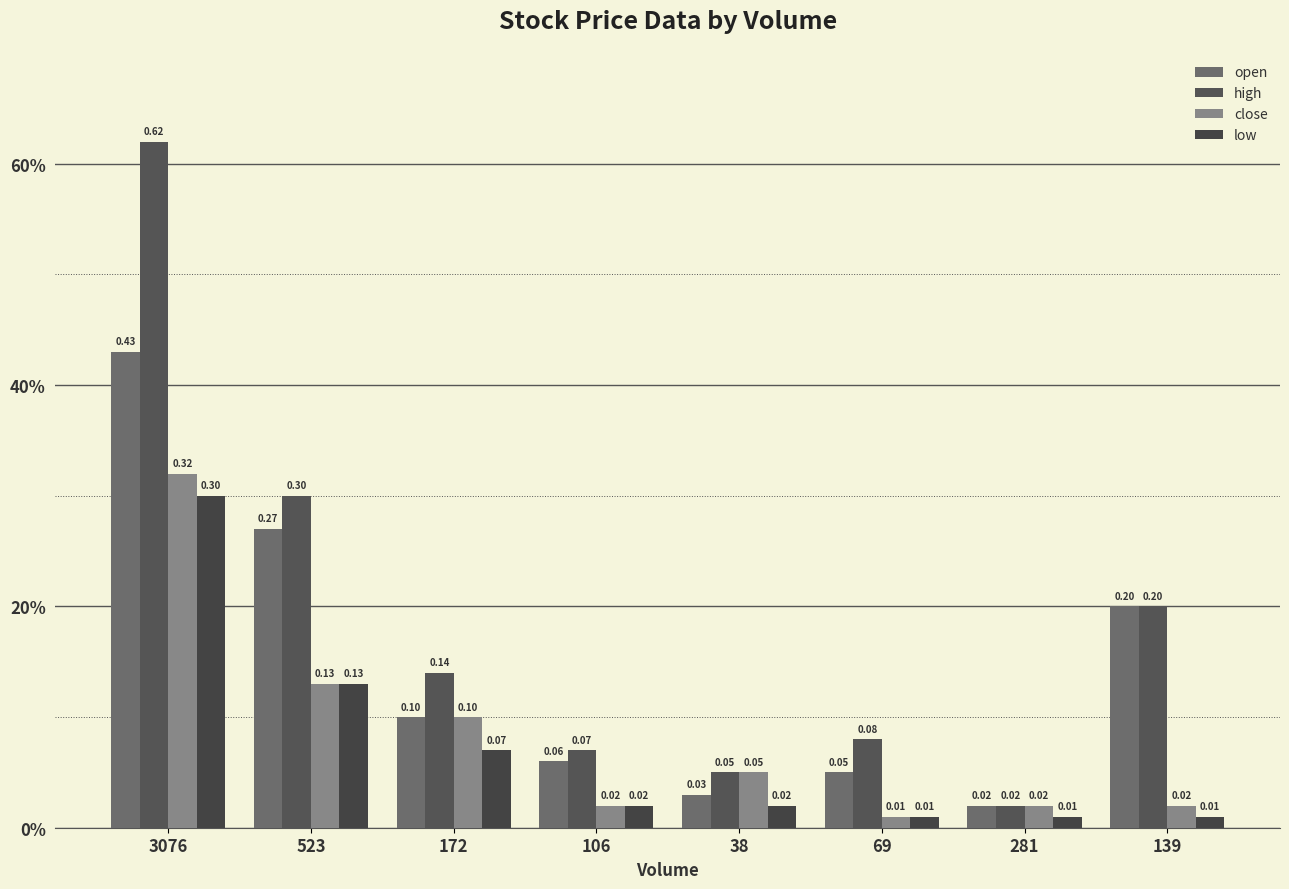

What is the value of the close bar at the 1st from the left?

0.3